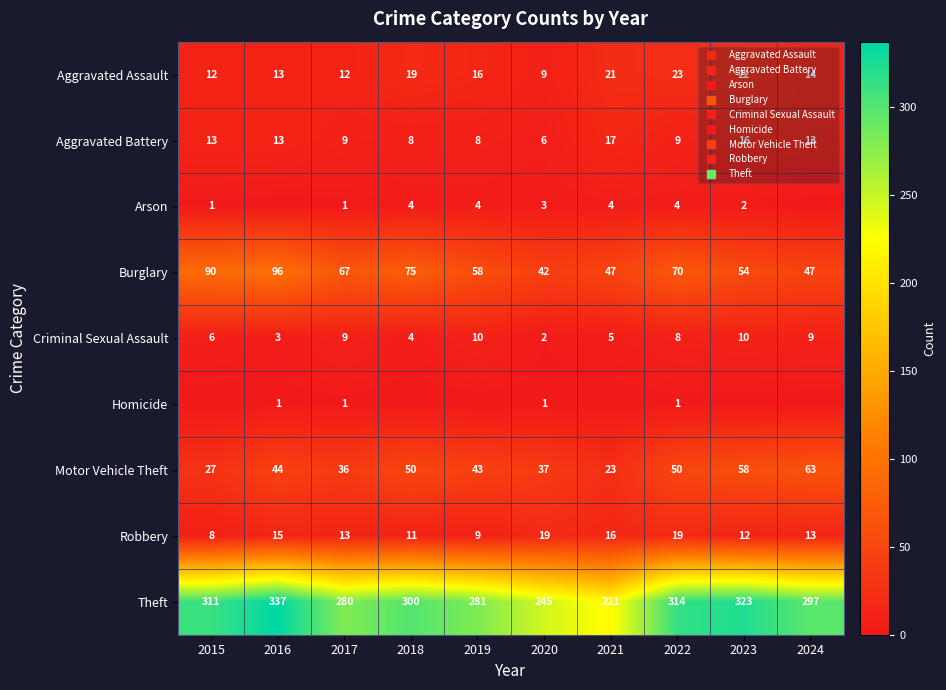

At which category is the sum across all series the highest?

2016